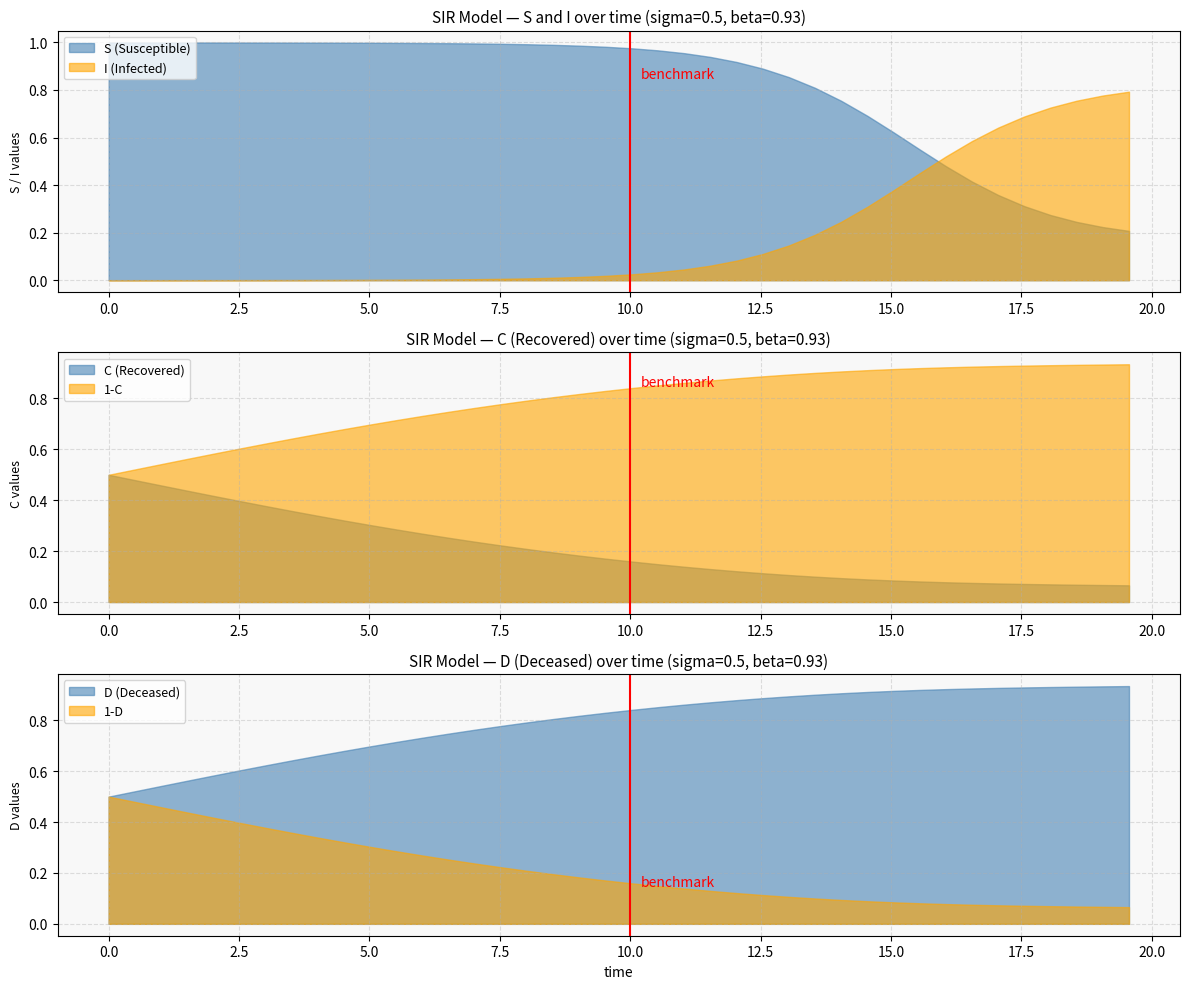

True or false: I (Infected) and S (Susceptible) intersect in this chart.

True